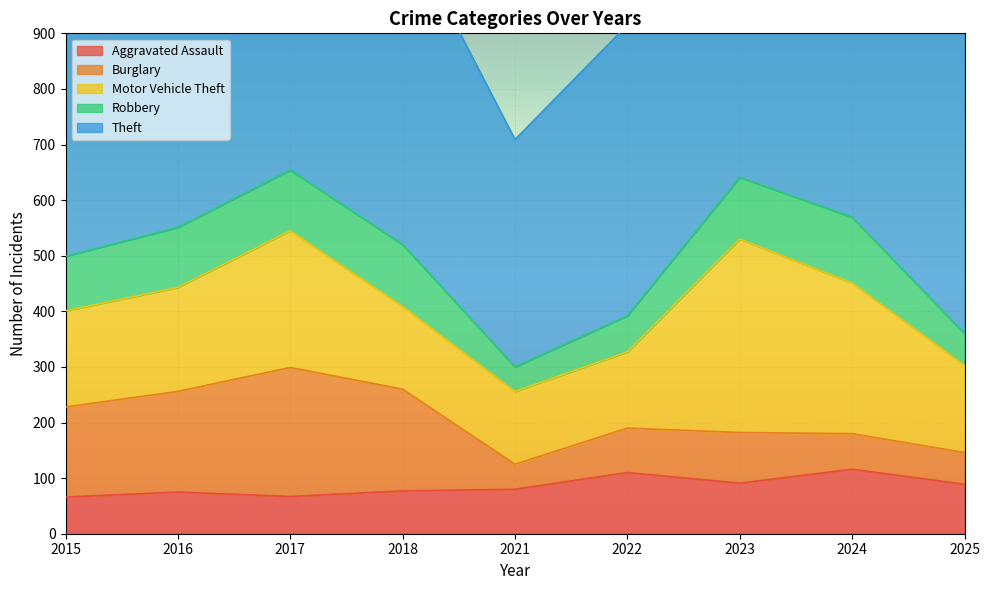

The Aggravated Assault series shows 67 at 2017. True or false?

True